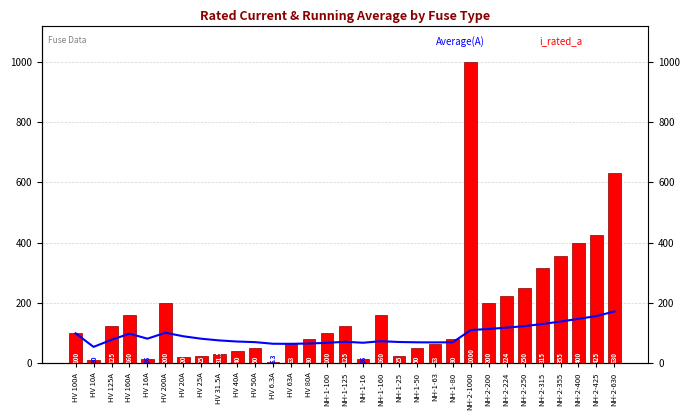

Is the value of Average(A) at NH-2-250 greater than the value of i_rated_a at NH-2-200?

No